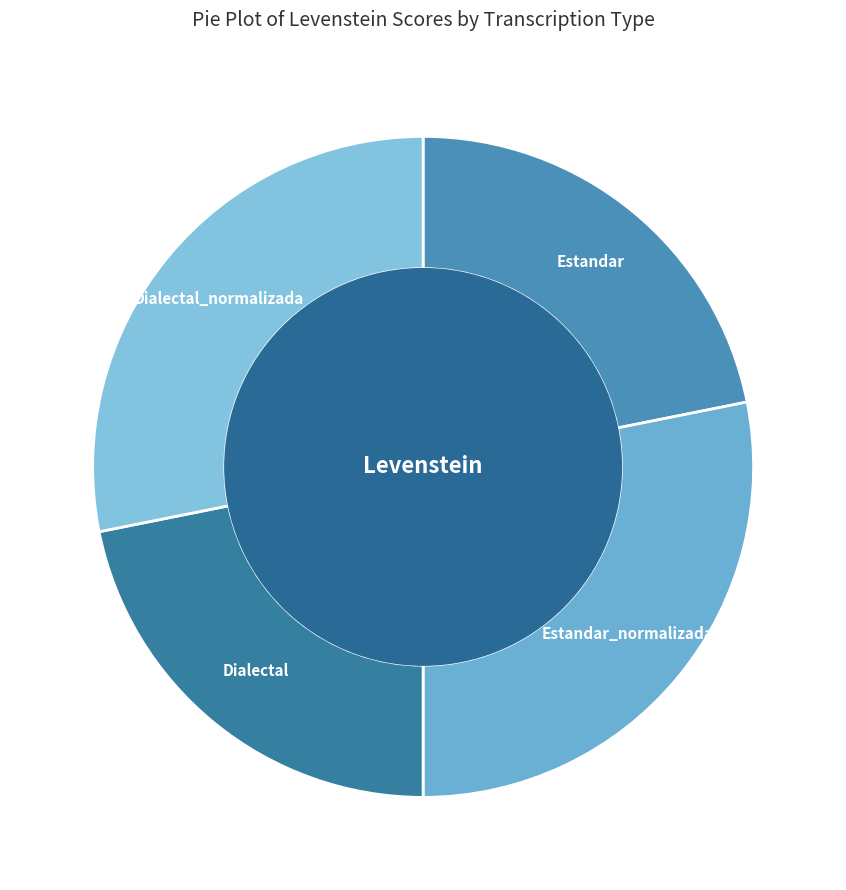

Does any single category account for the majority?

No